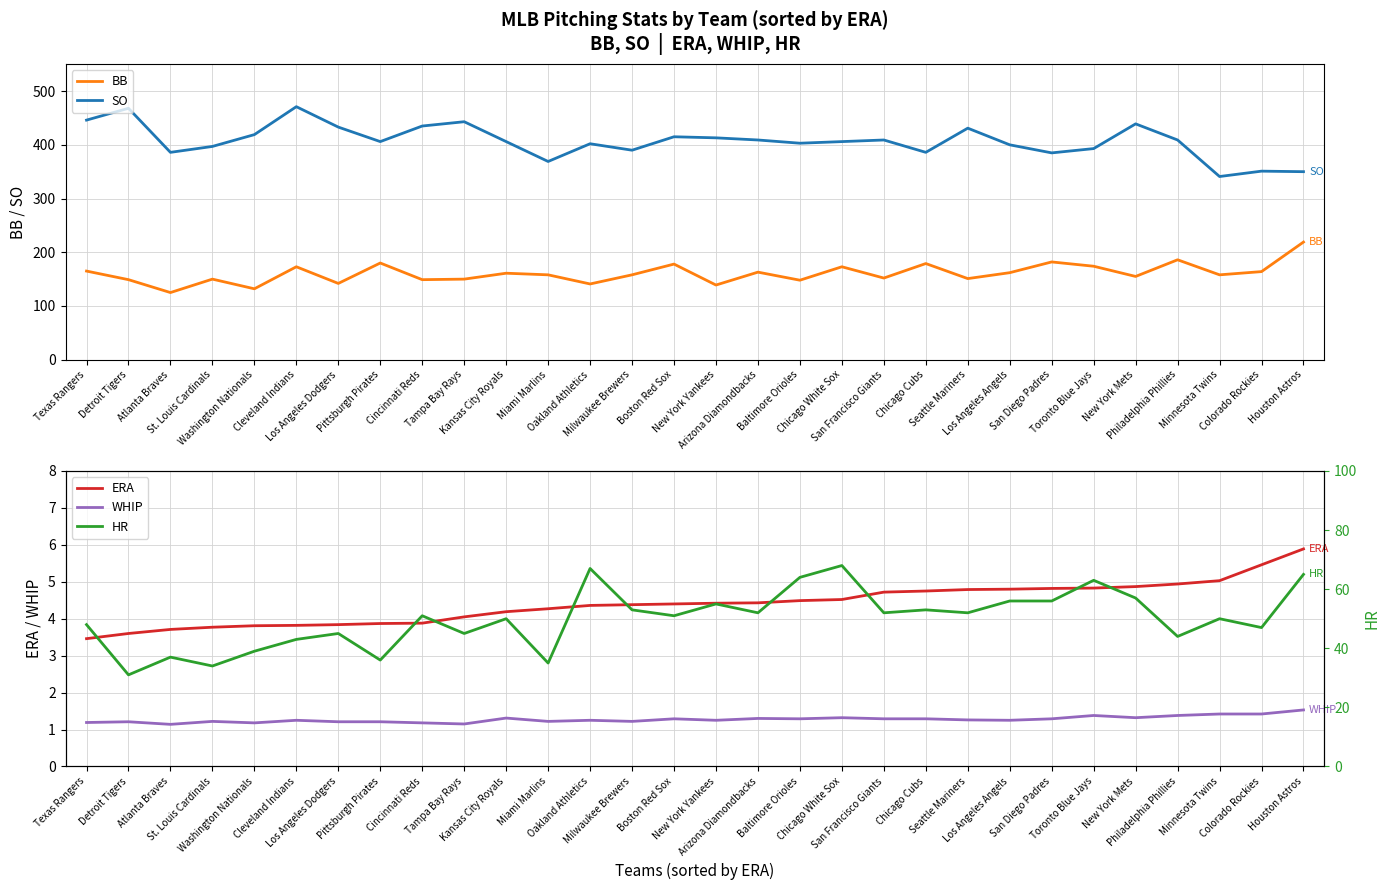

At which label does SO reach its minimum?

Minnesota Twins